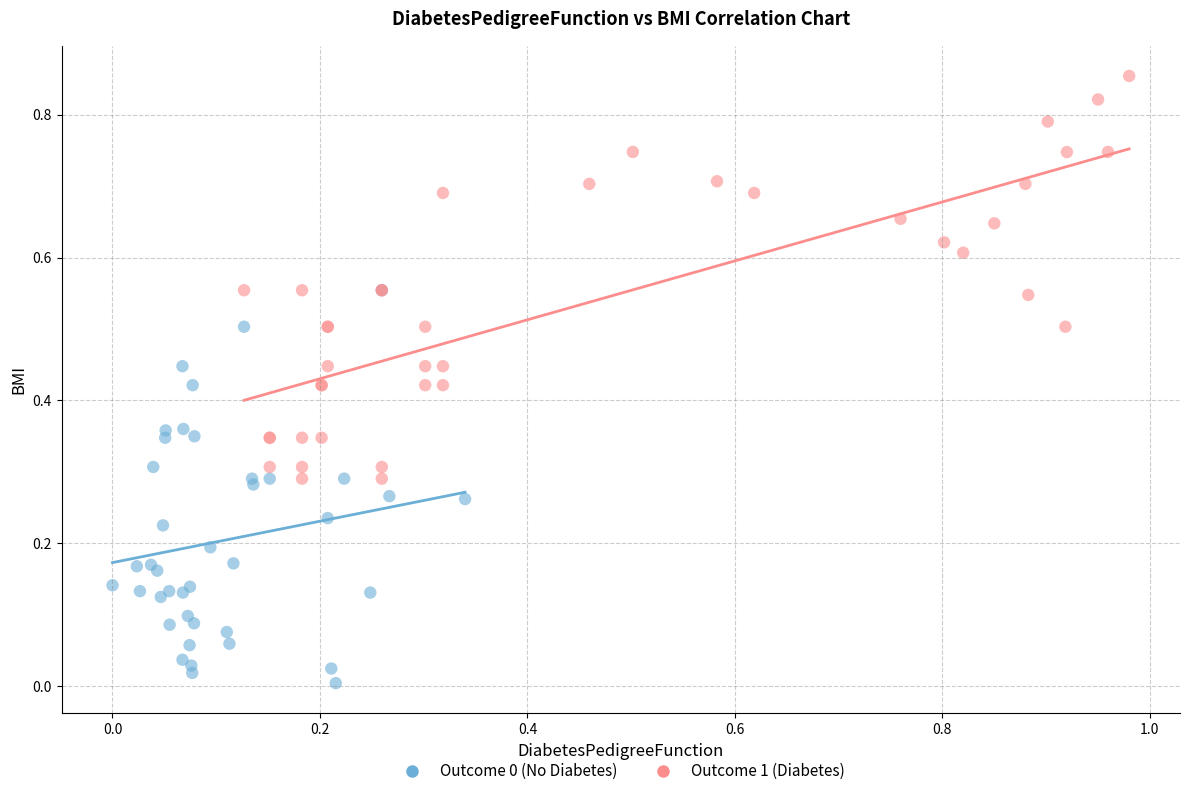

Which series reaches the maximum Y coordinate?

Outcome 1 (Diabetes)